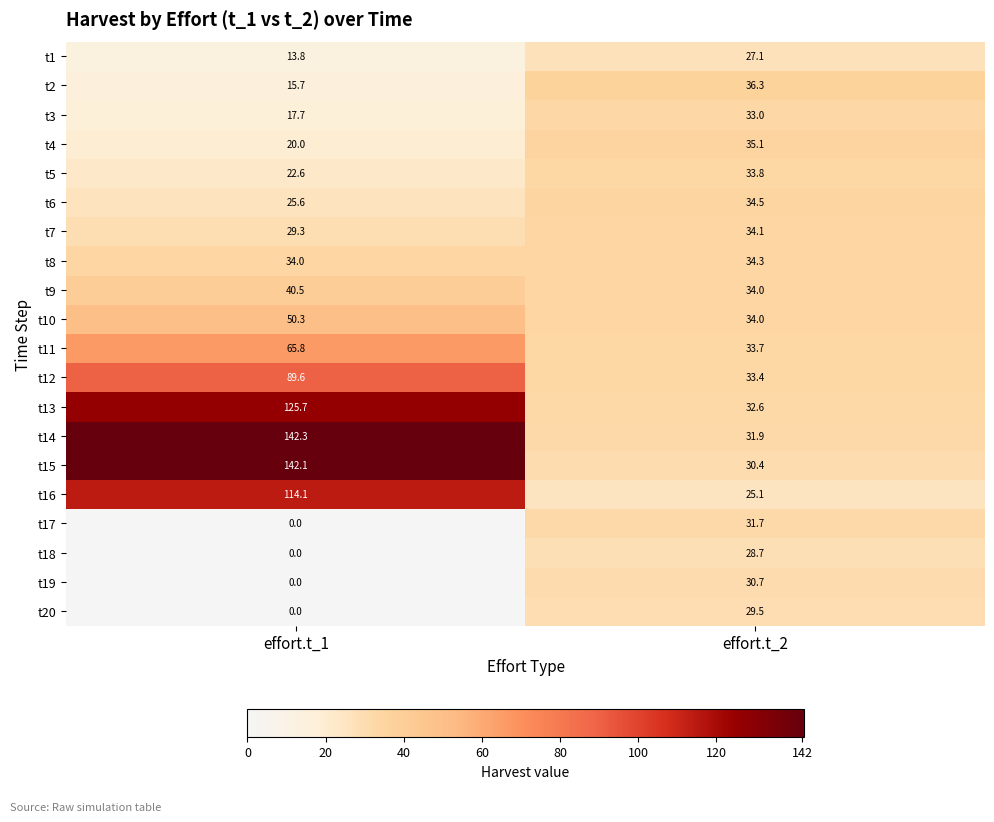

What is the total value across all series at effort.t_2?

643.9